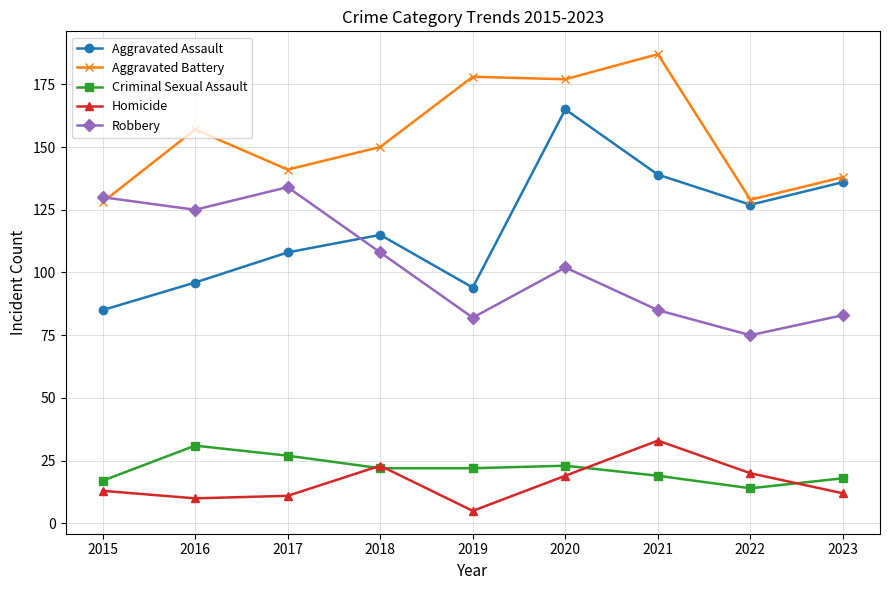

True or false: Criminal Sexual Assault and Robbery cross at least once.

False